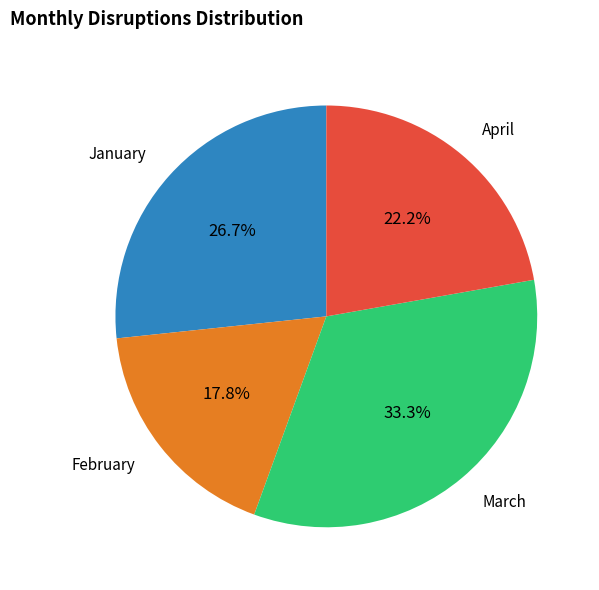

What percentage do February and April together represent?

40.0%